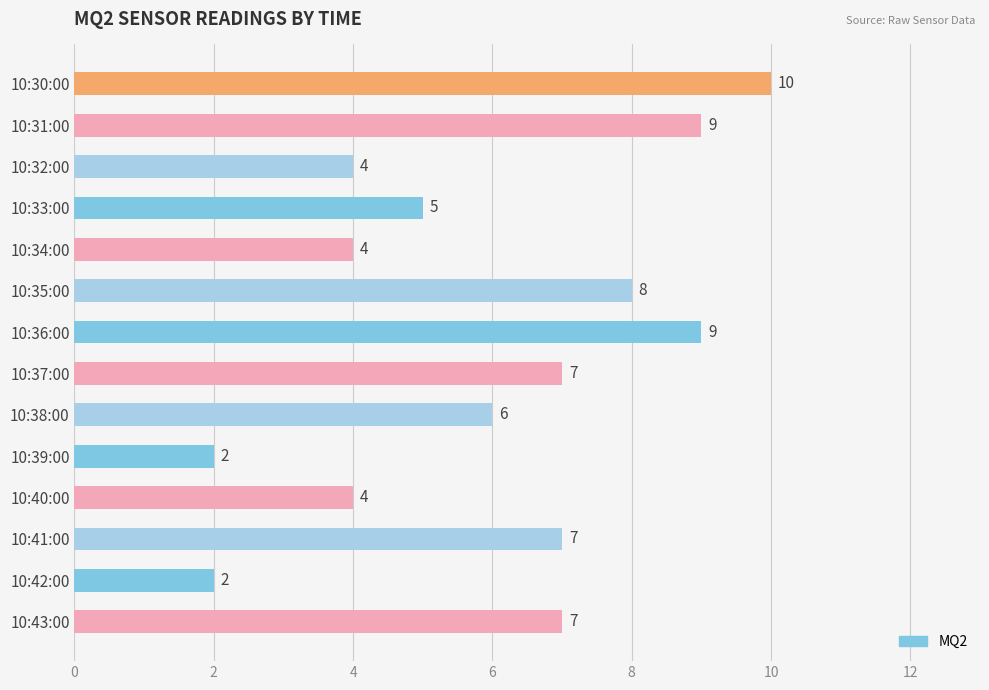

Does the chart contain any negative values?

No